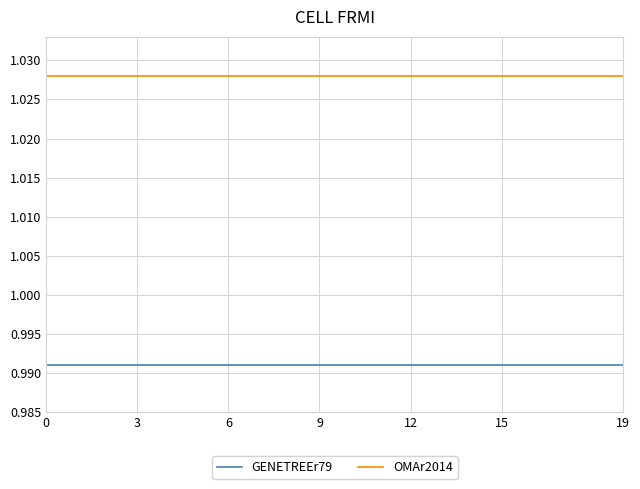

Which series has the largest total across all categories?

OMAr2014